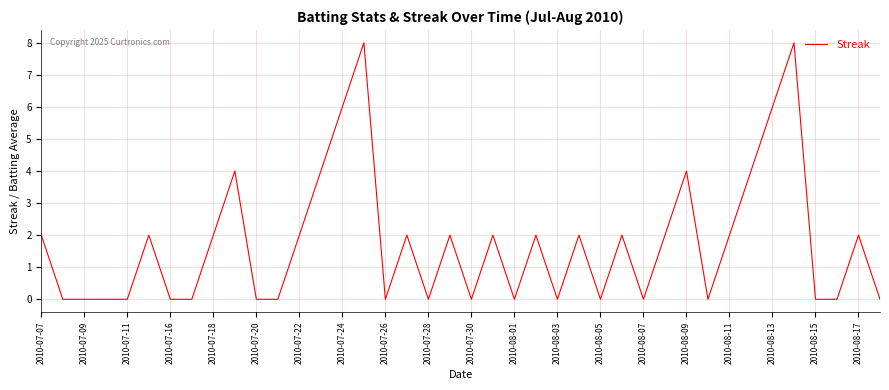

What is the greatest value displayed?

8